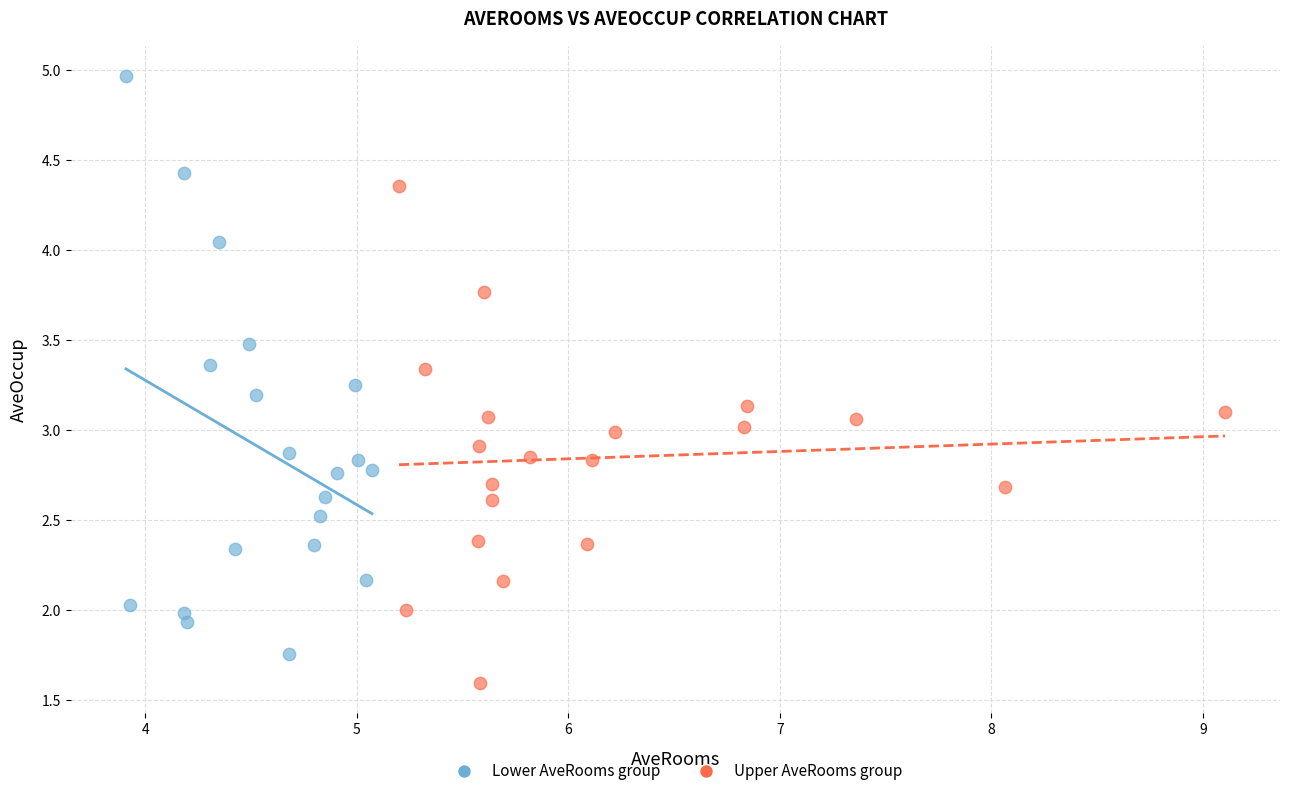

Which series reaches the maximum Y coordinate?

Lower AveRooms group